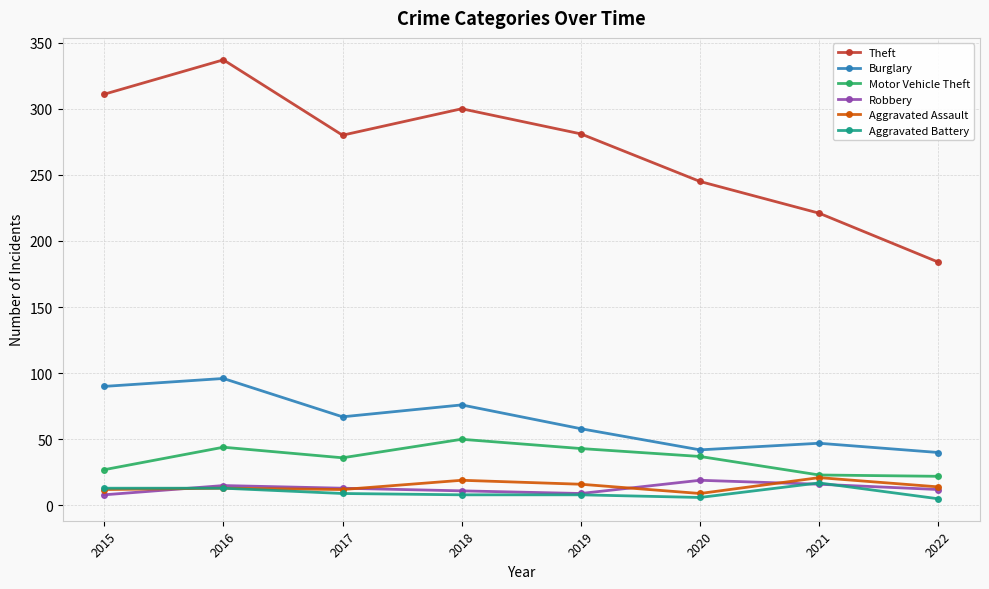

Is it true that Burglary equals 96 at 2016?

True